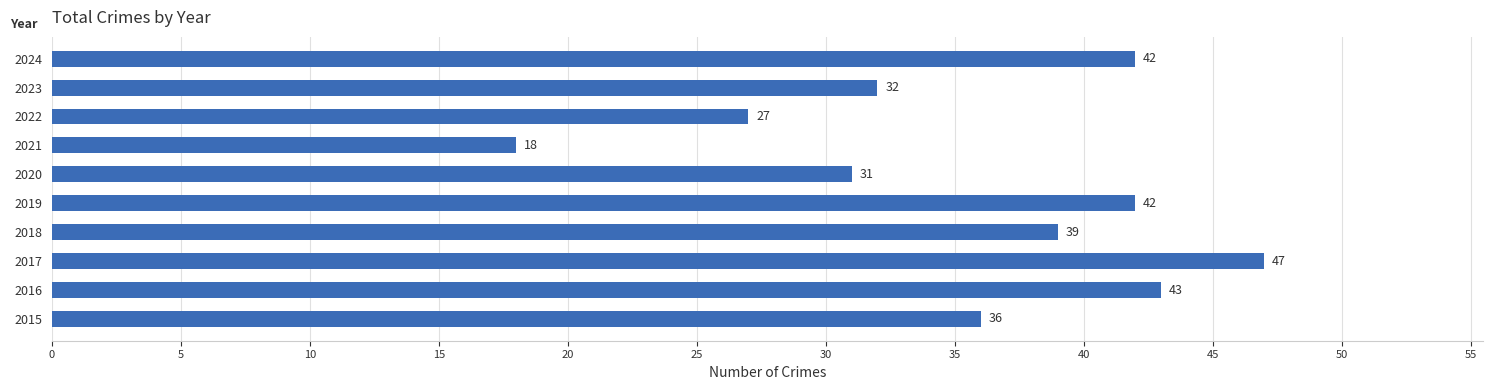

What is the maximum value shown in the chart?

47